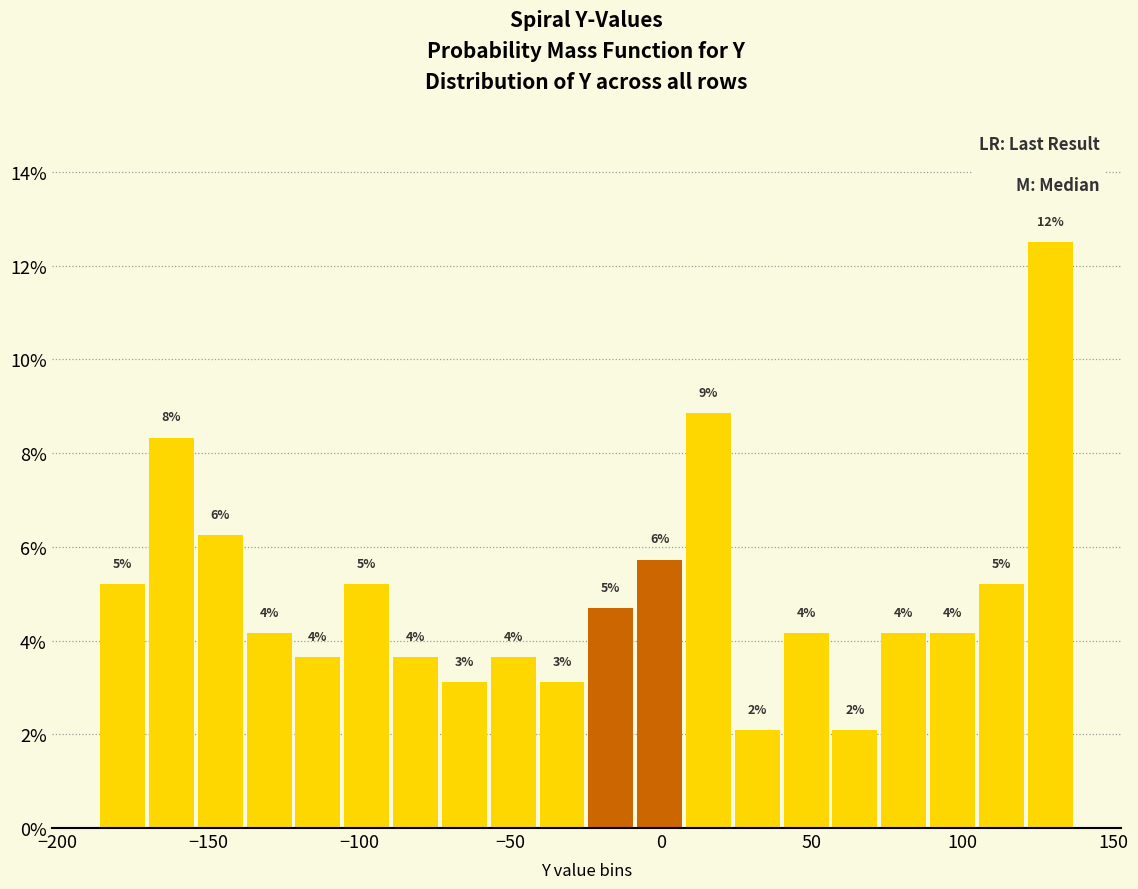

Read against the x-axis, roughly where is the centre of the tallest bar?

130